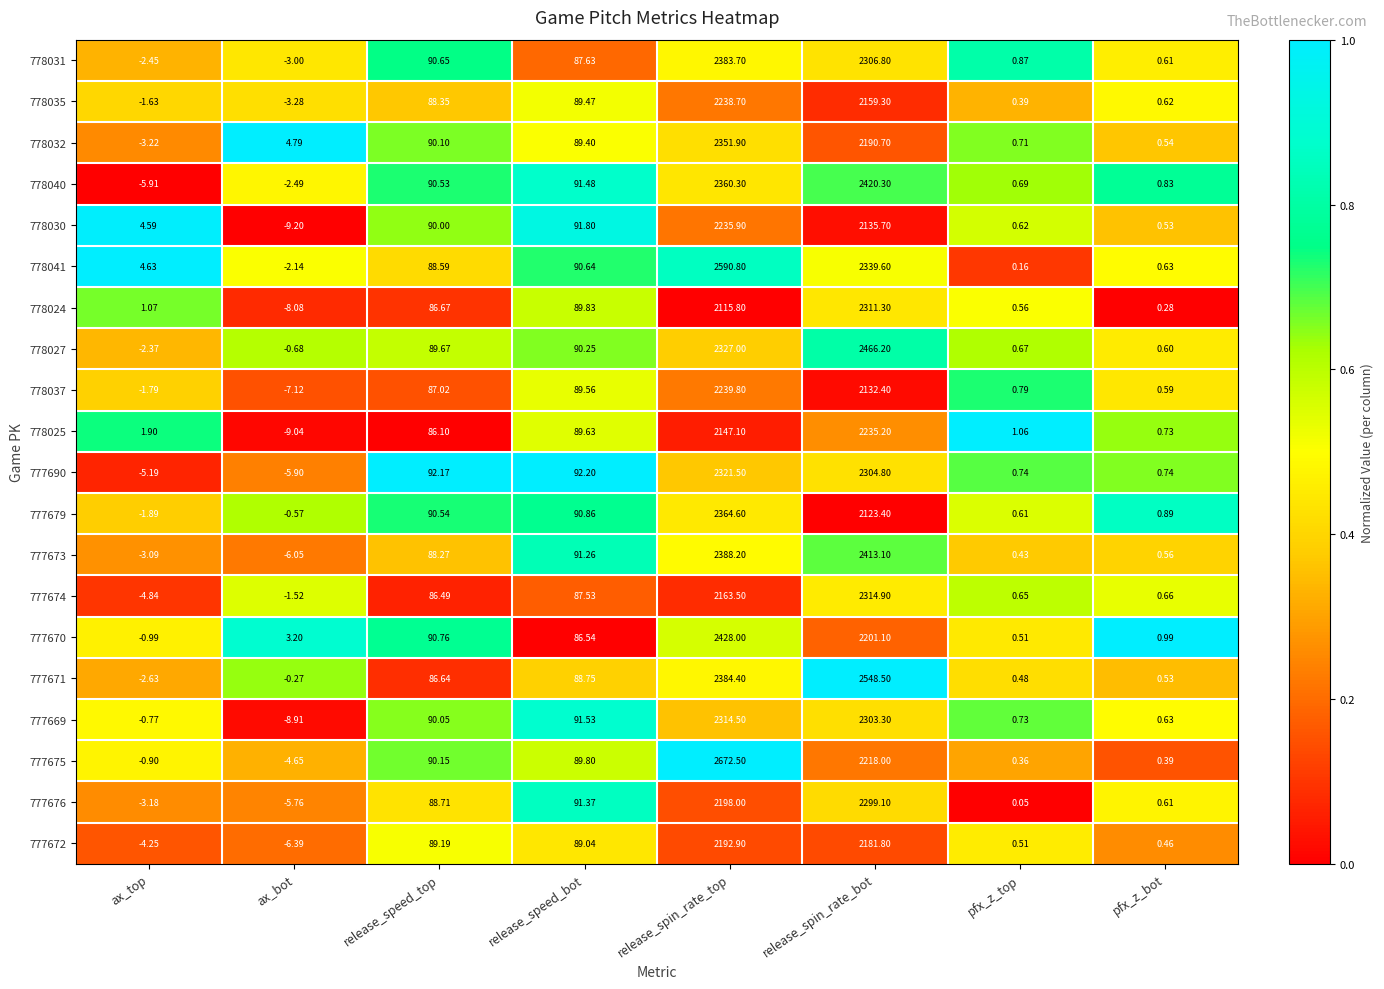

At release_spin_rate_bot, list the series in order from largest to smallest.

777671, 778027, 778040, 777673, 778041, 777674, 778024, 778031, 777690, 777669, 777676, 778025, 777675, 777670, 778032, 777672, 778035, 778030, 778037, 777679